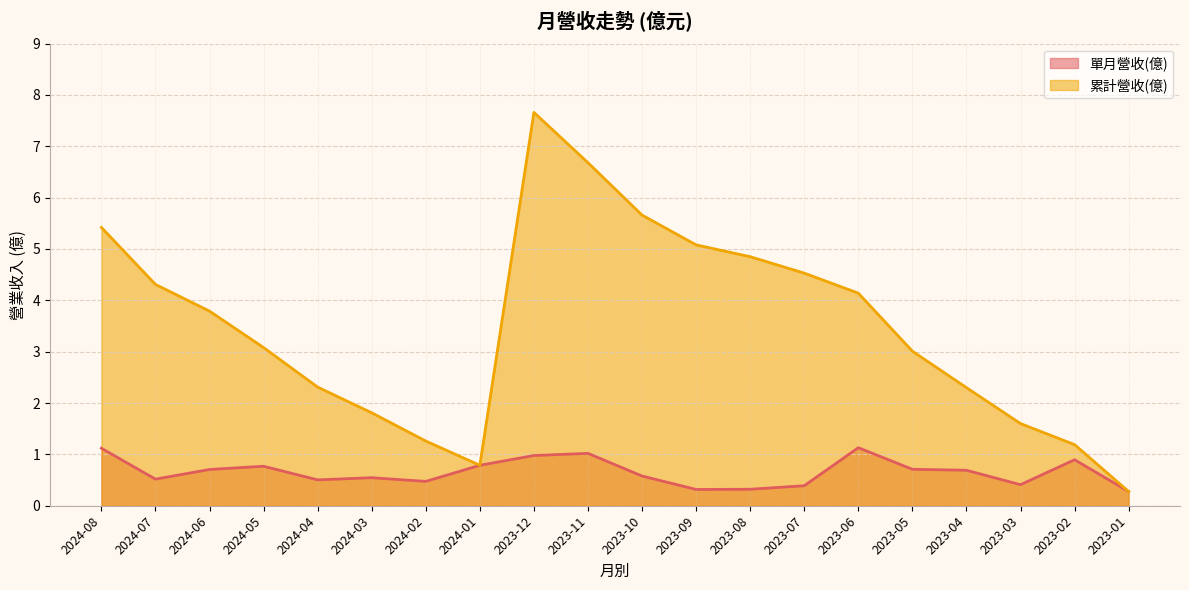

What is the label of the 12th point from the left?

2023-09